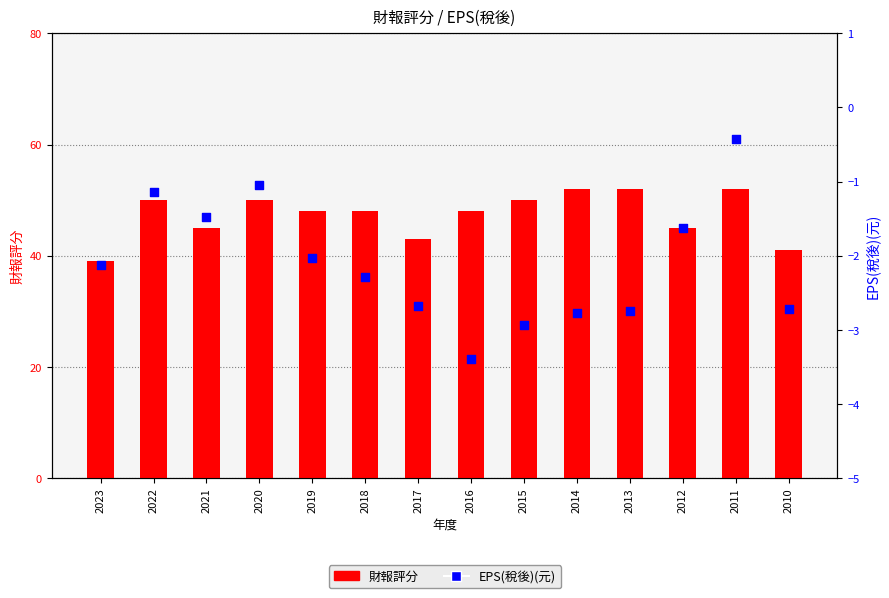

Which series contains the highest Y value?

財報評分